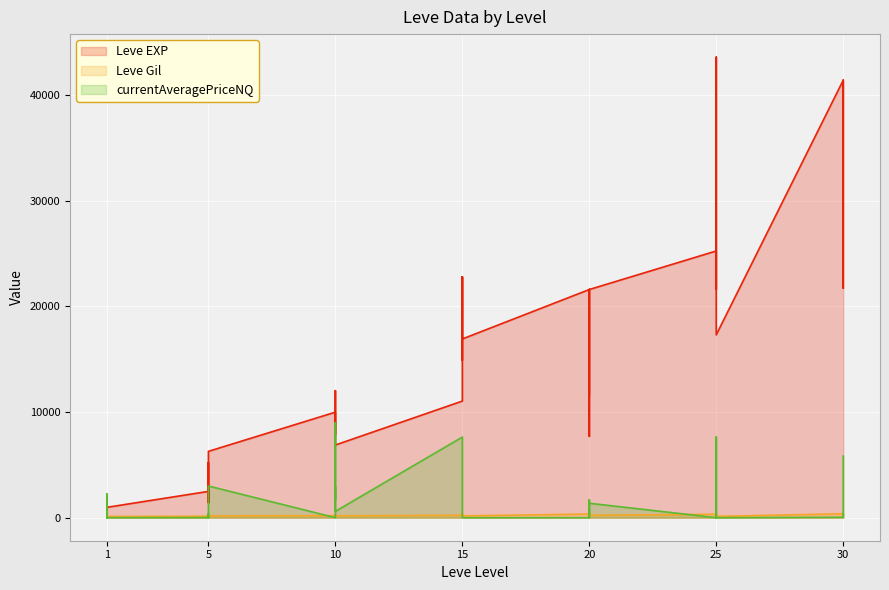

The value of Leve Gil at 15 is 174.0. True or false?

True